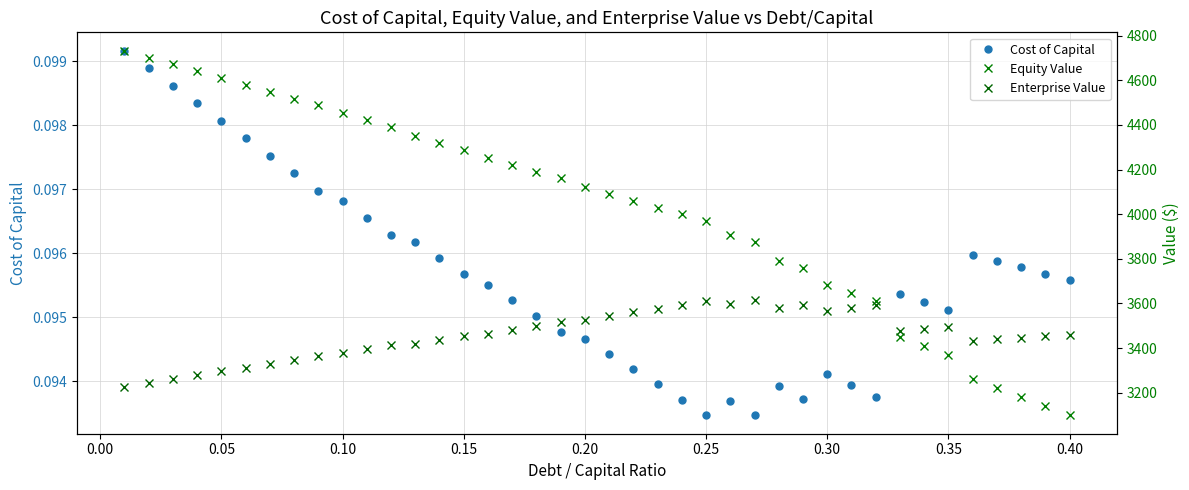

How many Cost of Capital values are between 0 and 1?

40